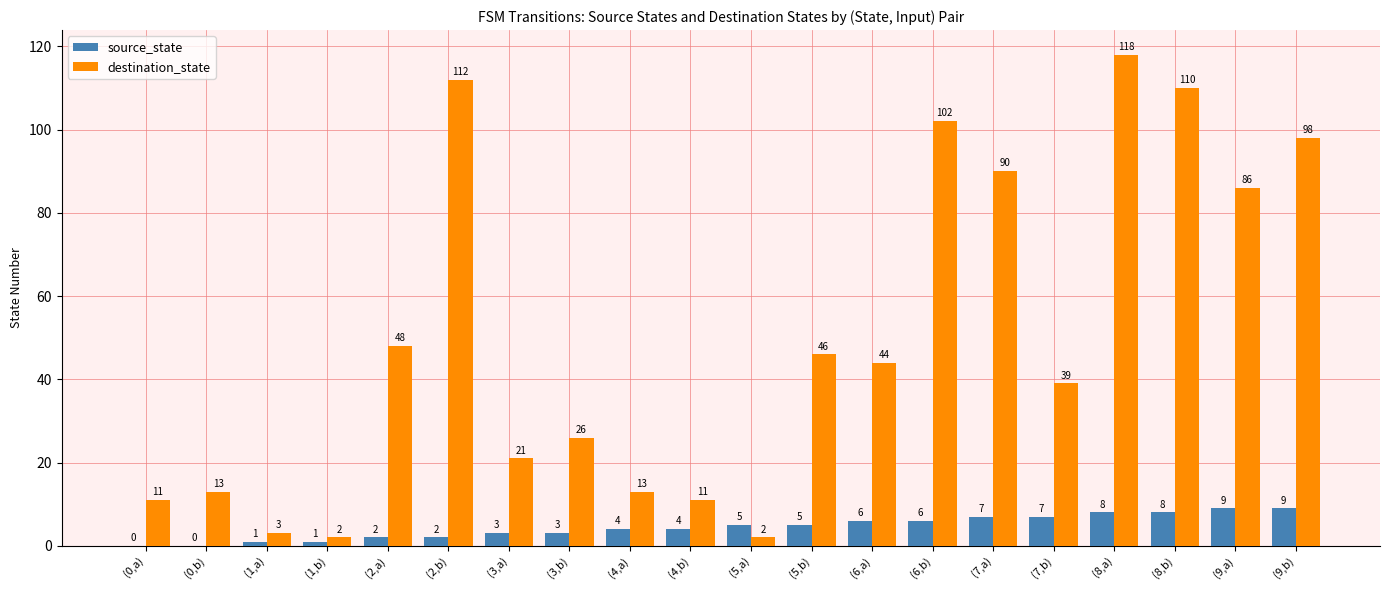

Does the chart contain stacked bars?

No